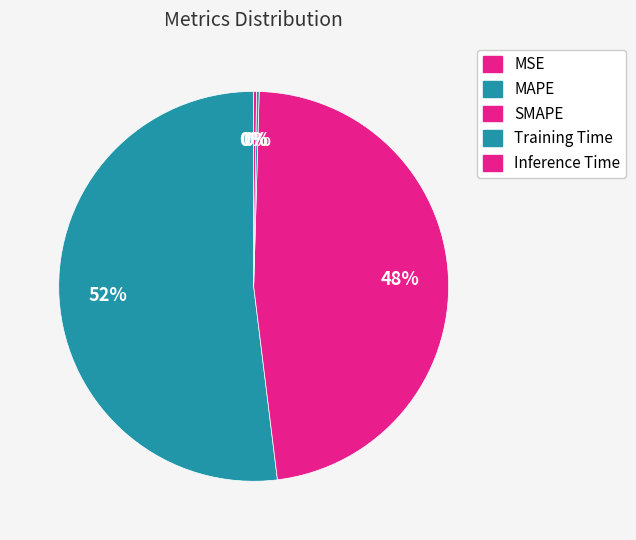

To the nearest percent, what is the difference between the largest and smallest slice percentages?

52%